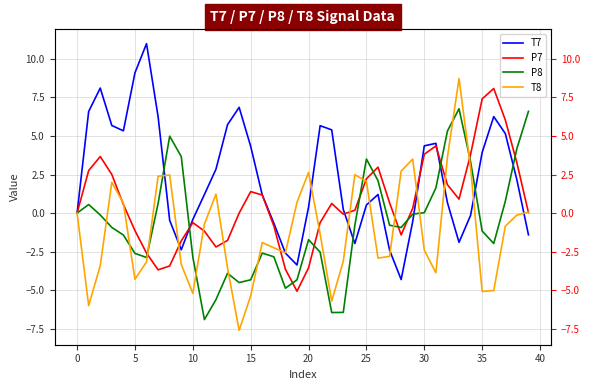

Is it true that P7 equals 1.0 at 26?

False